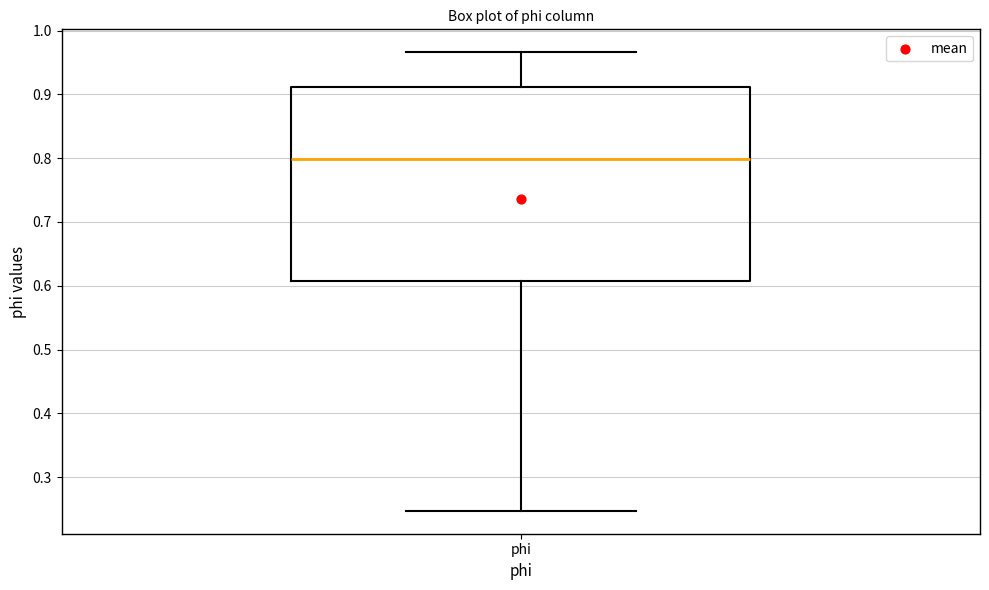

Transcribe this box plot: give where the median line is, the range the box spans, and where the two whiskers end, as read against the y-axis. The values are not printed on the chart, so give them approximately, as read against the axis.

median 0.80, box 0.61 to 0.91, whiskers 0.25 to 0.97